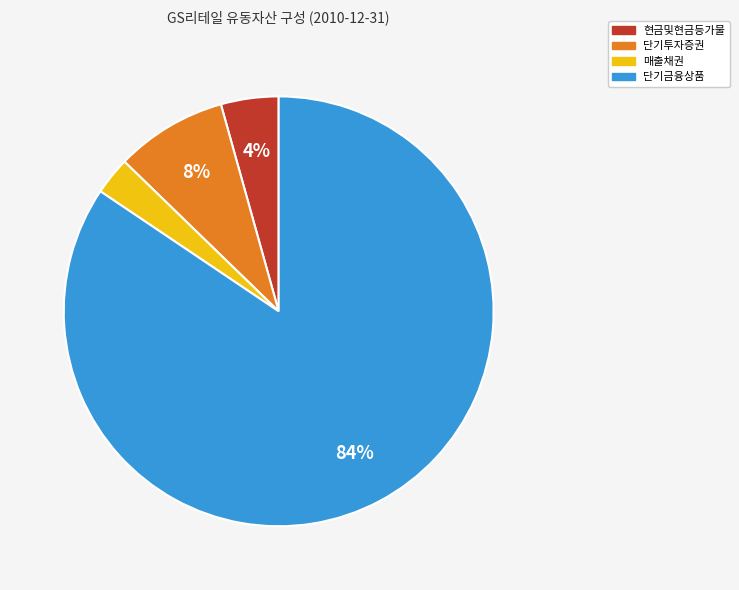

Is the sum of 단기금융상품 and 단기투자증권 greater than half?

Yes